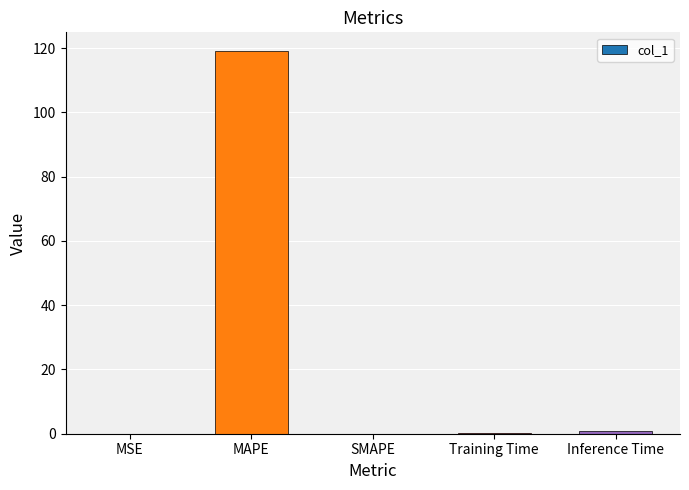

The chart shows a value of 119.0 at MAPE. True or false?

True